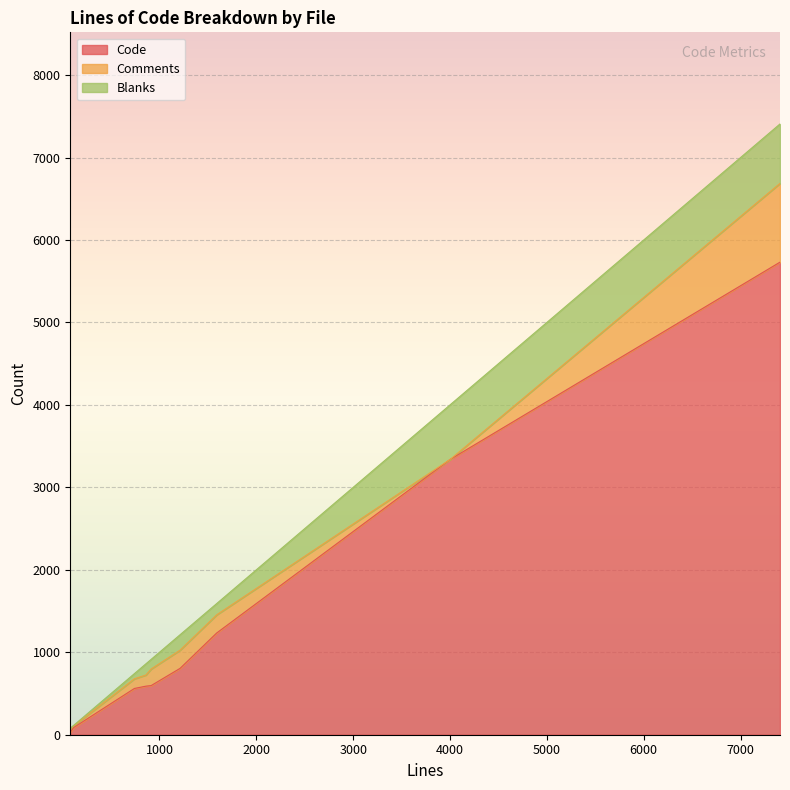

Reading right to left, what are all the values shown in this chart?

Code: 4002=3339	1591=1234	741=561	1213=805	114=87	7407=5731	860=589	914=596	79=31
Comments: 4002=0	1591=220	741=117	1213=221	114=20	7407=955	860=135	914=201	79=42
Blanks: 4002=663	1591=137	741=63	1213=187	114=7	7407=721	860=136	914=117	79=6